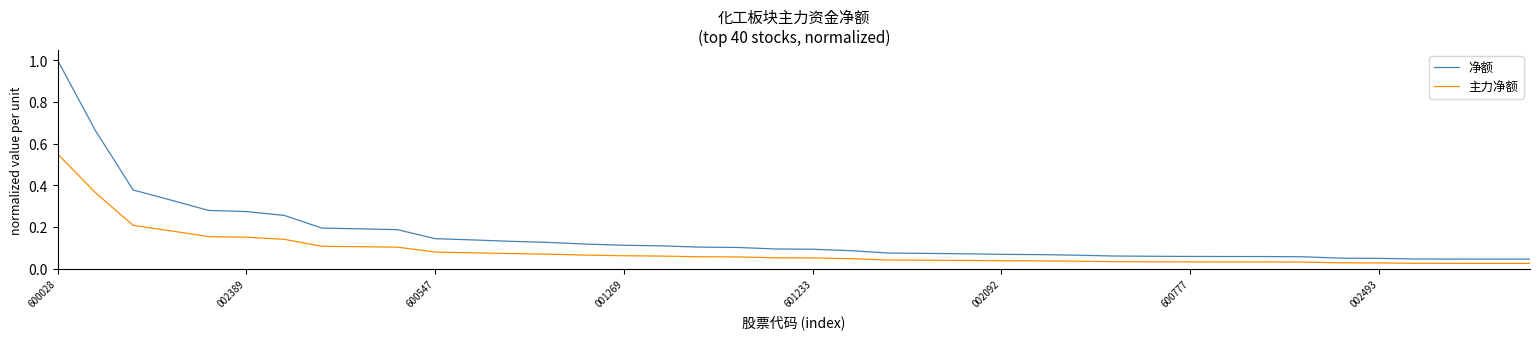

How many lines are shown in the chart?

2